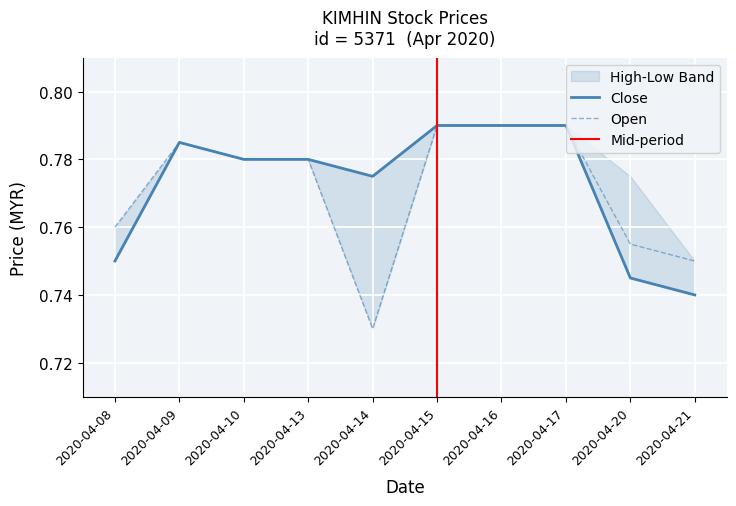

Reading right to left, what are all the values shown in this chart?

open: 2020-04-21=0.8	2020-04-20=0.8	2020-04-17=0.8	2020-04-16=0.8	2020-04-15=0.8	2020-04-14=0.7	2020-04-13=0.8	2020-04-10=0.8	2020-04-09=0.8	2020-04-08=0.8
close: 2020-04-21=0.7	2020-04-20=0.7	2020-04-17=0.8	2020-04-16=0.8	2020-04-15=0.8	2020-04-14=0.8	2020-04-13=0.8	2020-04-10=0.8	2020-04-09=0.8	2020-04-08=0.8